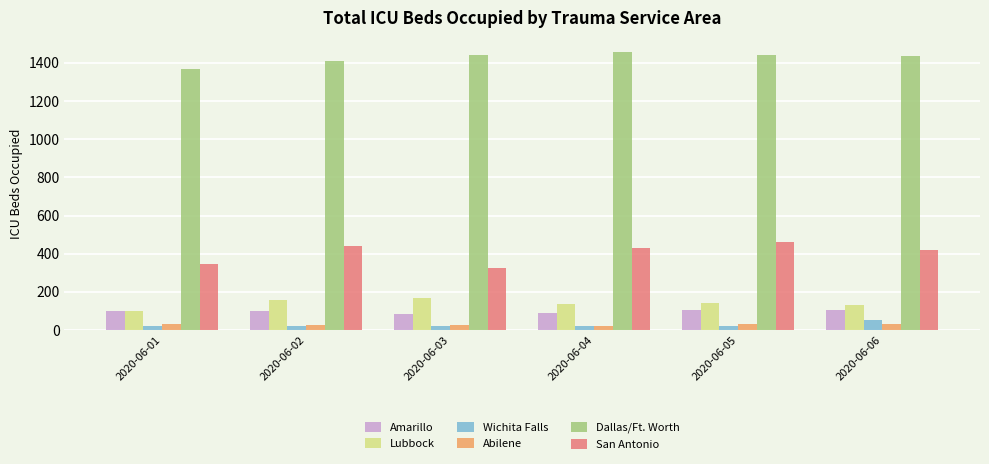

At which label does Lubbock reach its minimum?

2020-06-01